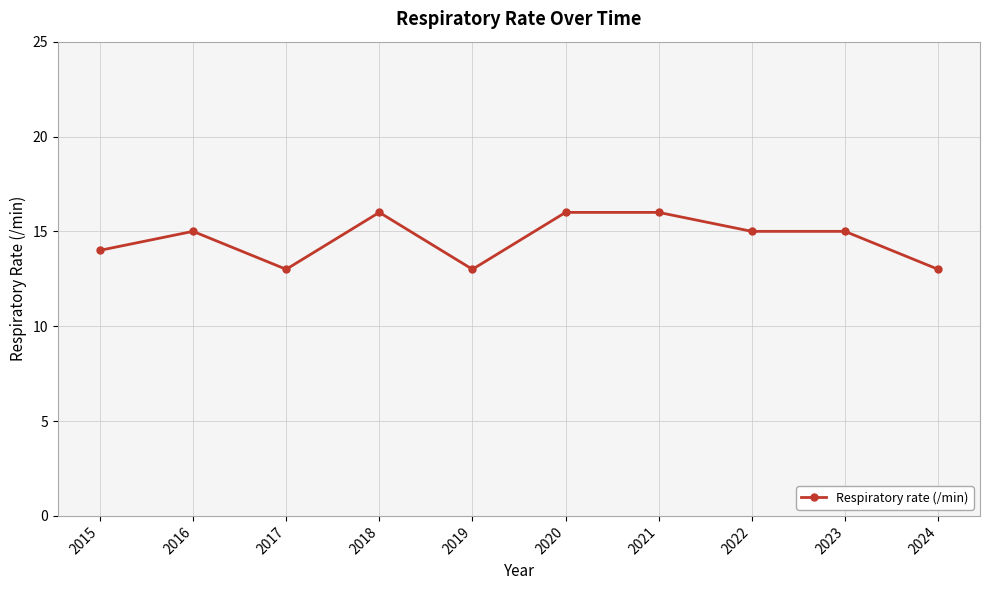

What is the smallest value displayed?

13